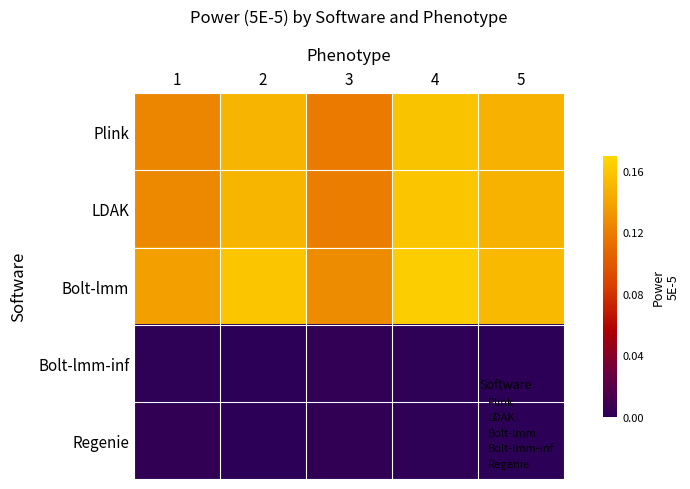

Reading left to right, list all the values displayed in this chart.

Plink: 1=0.1	2=0.1	3=0.1	4=0.2	5=0.1
LDAK: 1=0.1	2=0.1	3=0.1	4=0.2	5=0.1
Bolt-lmm: 1=0.1	2=0.2	3=0.1	4=0.2	5=0.2
Bolt-lmm-inf: 1=0.0	2=0.0	3=0.0	4=0.0	5=0.0
Regenie: 1=0.0	2=0.0	3=0.0	4=0.0	5=0.0